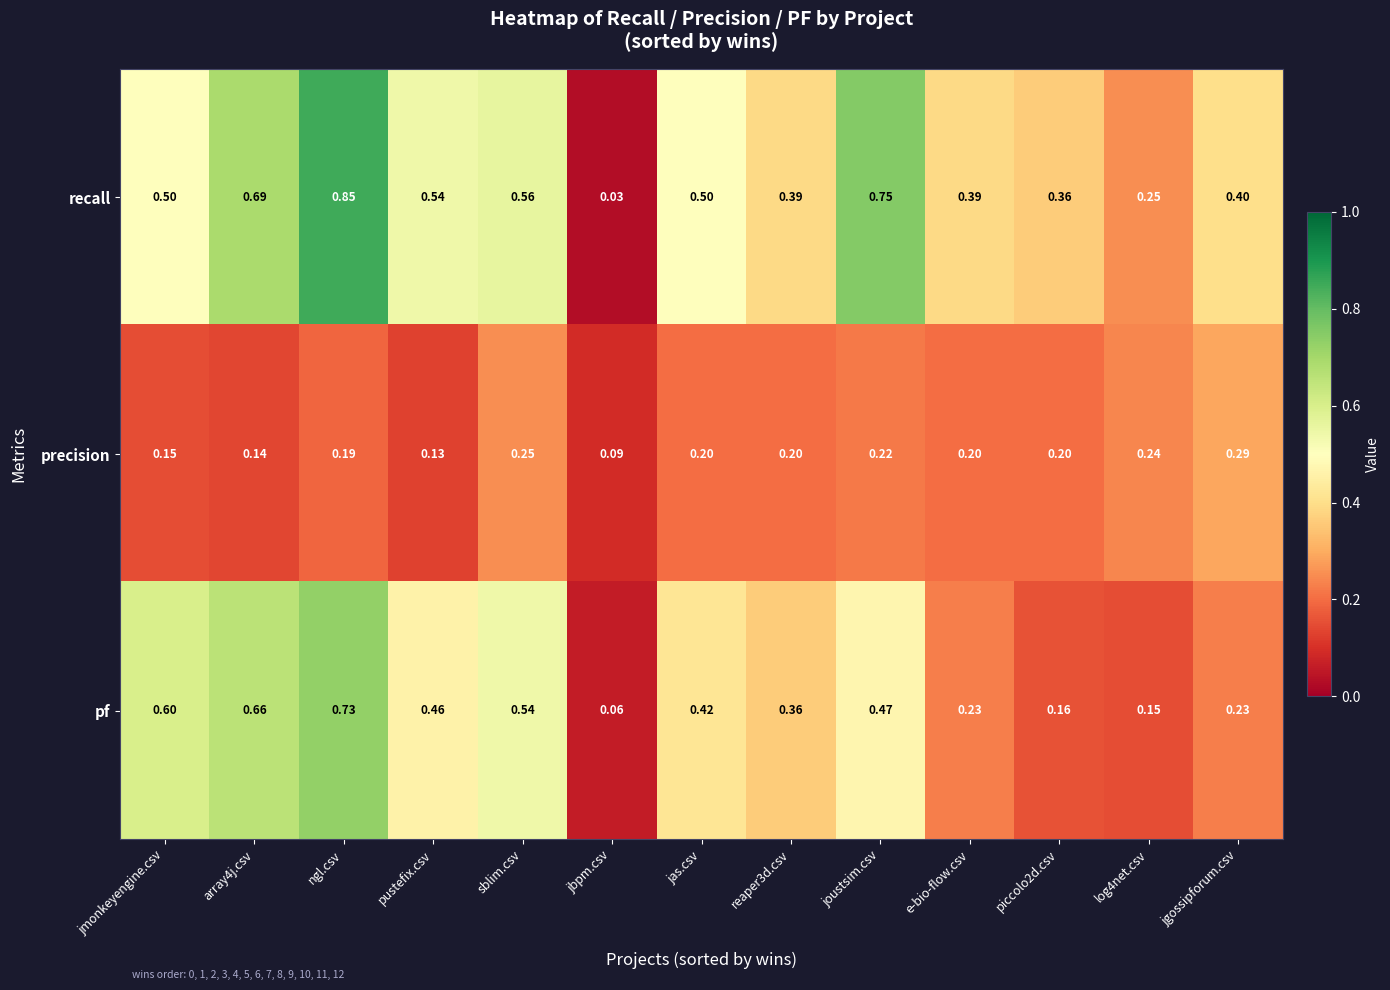

Which label corresponds to the largest value in the chart?

ngl.csv